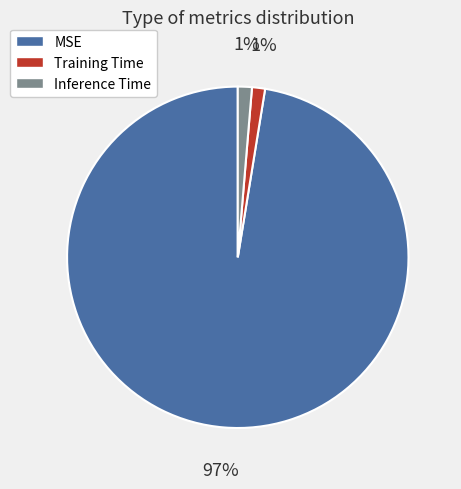

True or false: Inference Time accounts for 1% of the total.

True